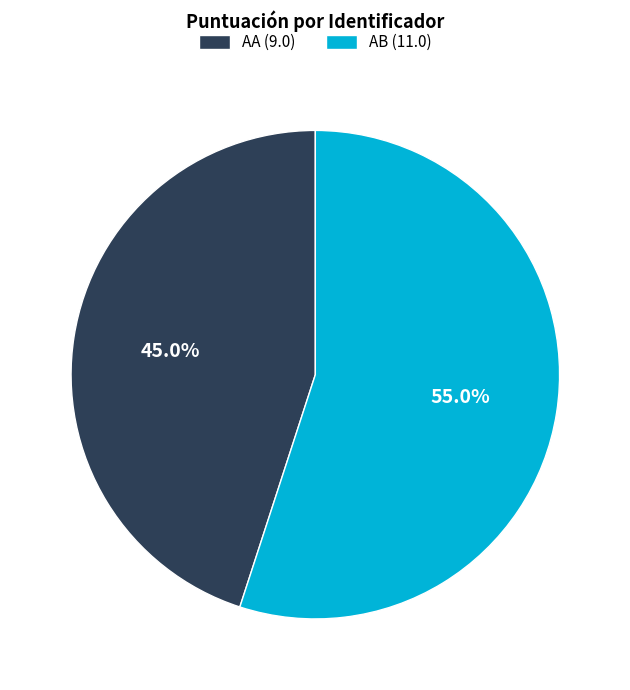

To the nearest percent, what is the average slice percentage?

50%